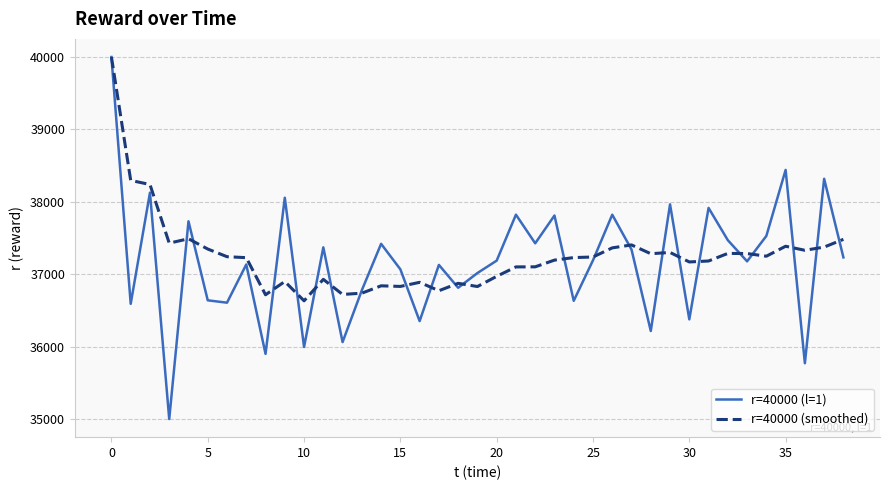

How many lines are shown in the chart?

2